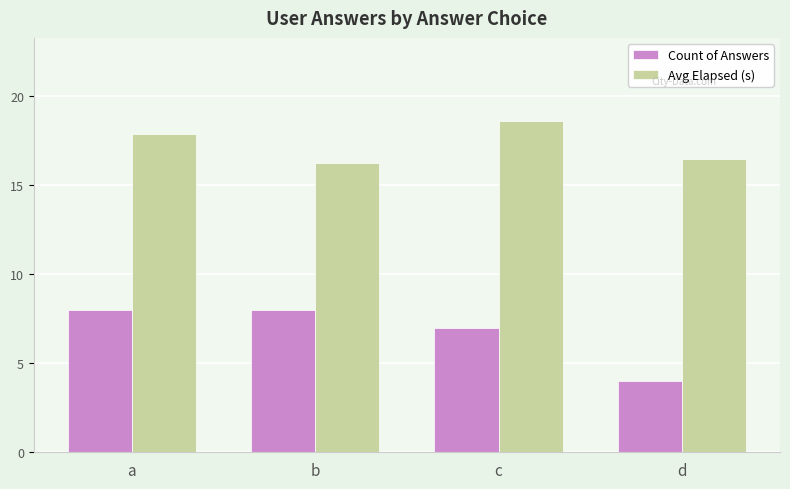

Count the number of categories in the chart.

4